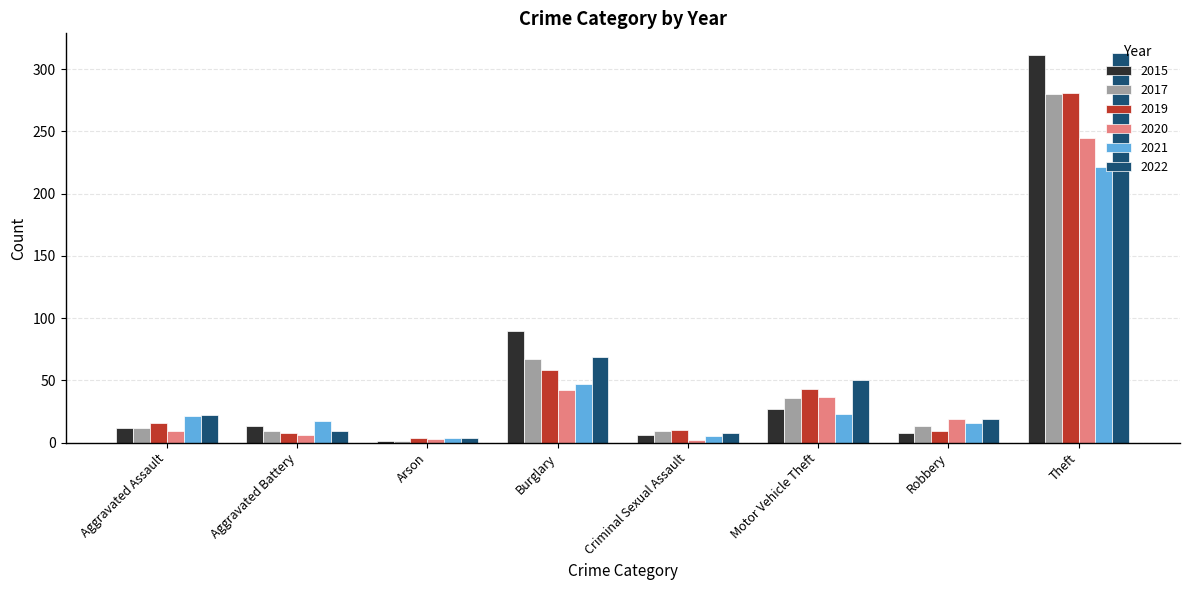

What is the total value across all series at Arson?

17